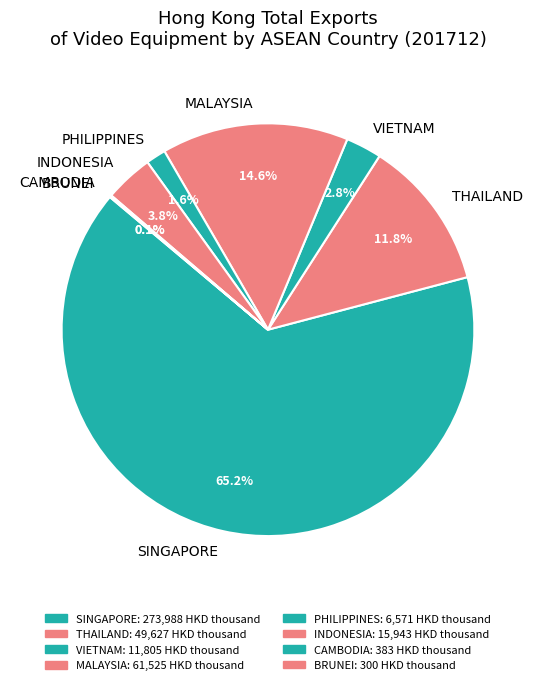

Is THAILAND the majority of the pie?

No